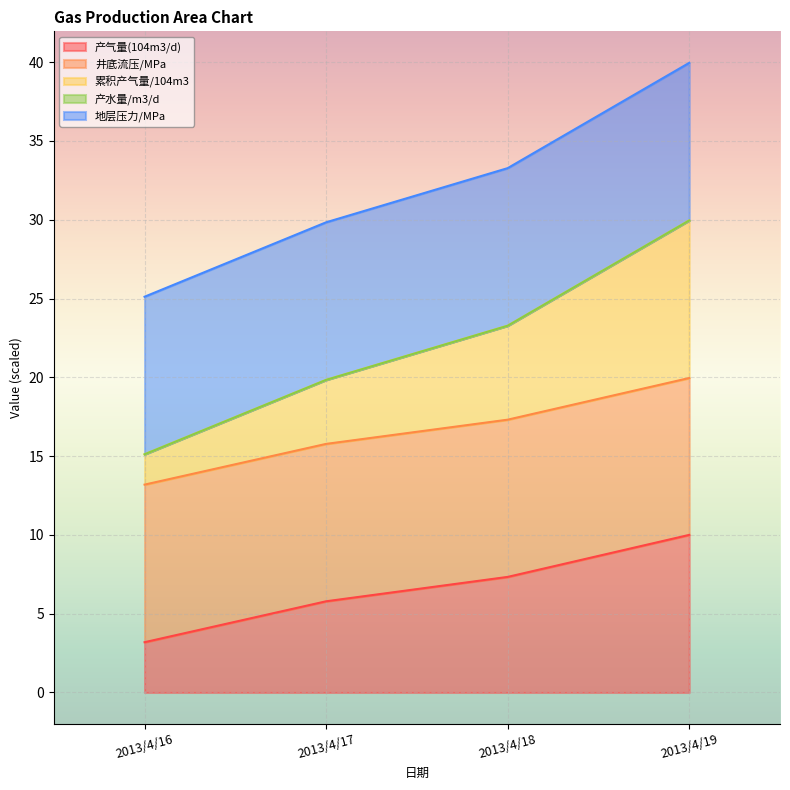

How many data points in 井底流压/MPa are above 23?

2